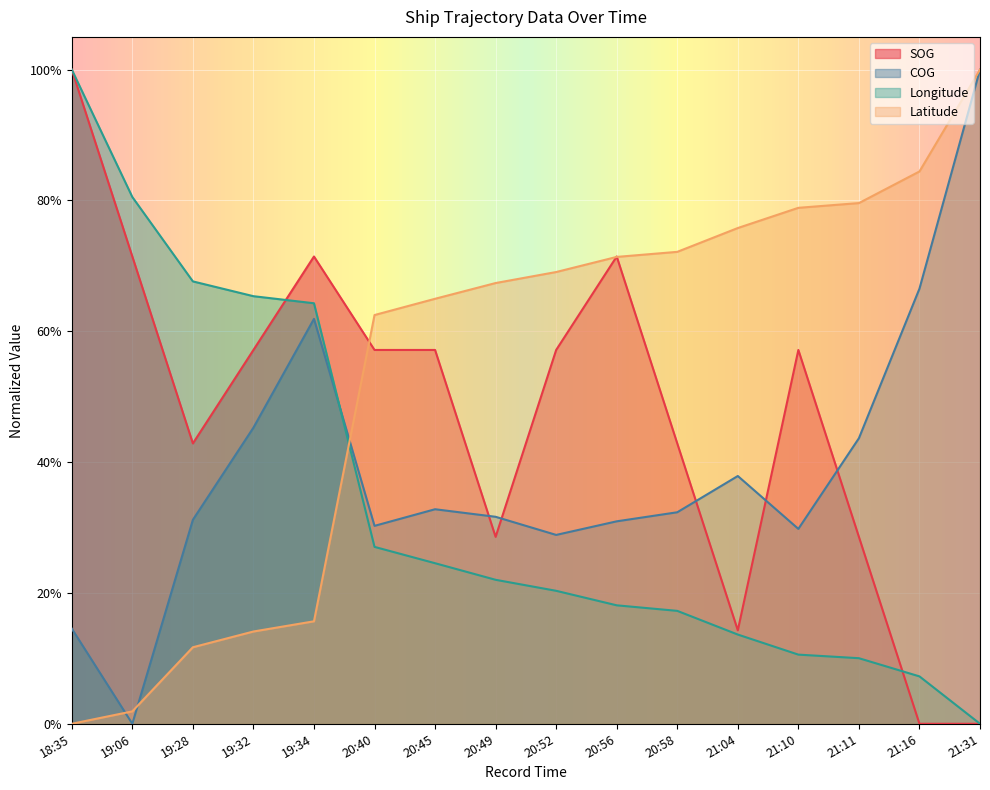

At which category is the sum across all series the highest?

18:35